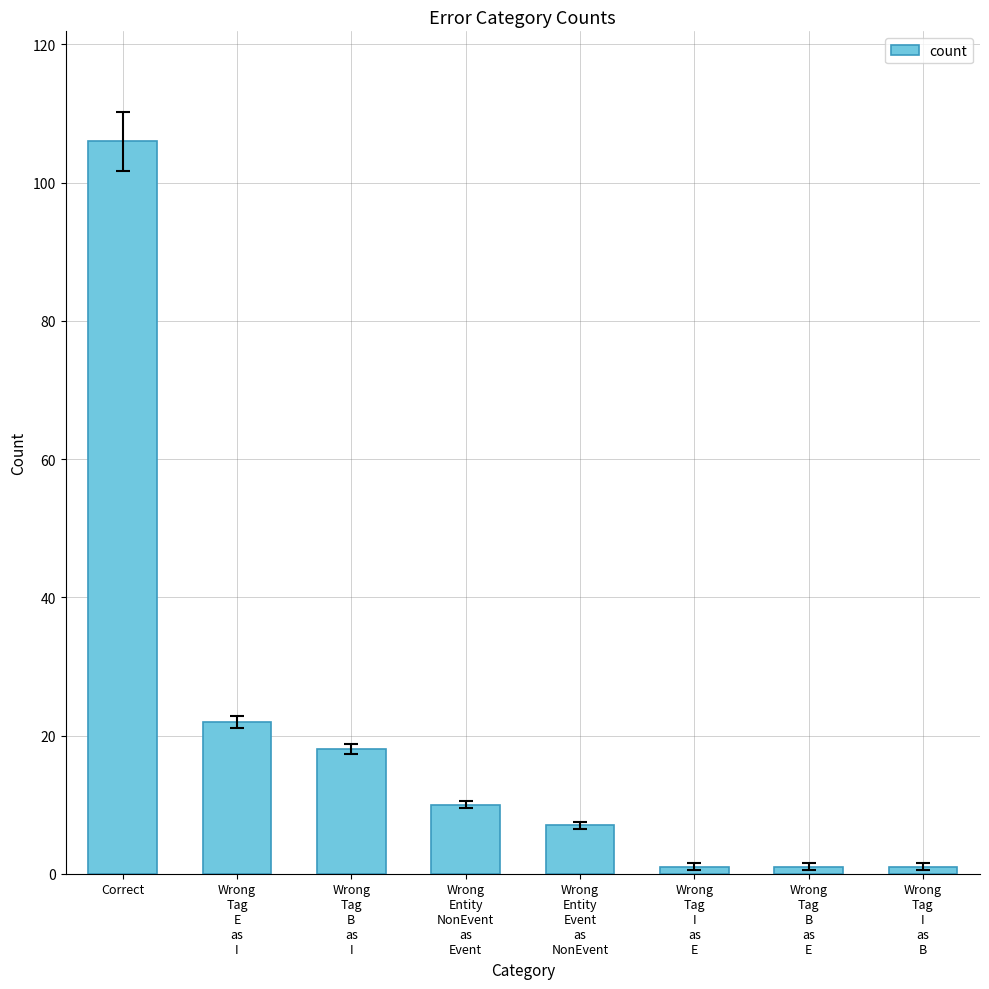

Reading right to left, what are all the values shown in this chart?

1	1	1	7	10	18	22	106